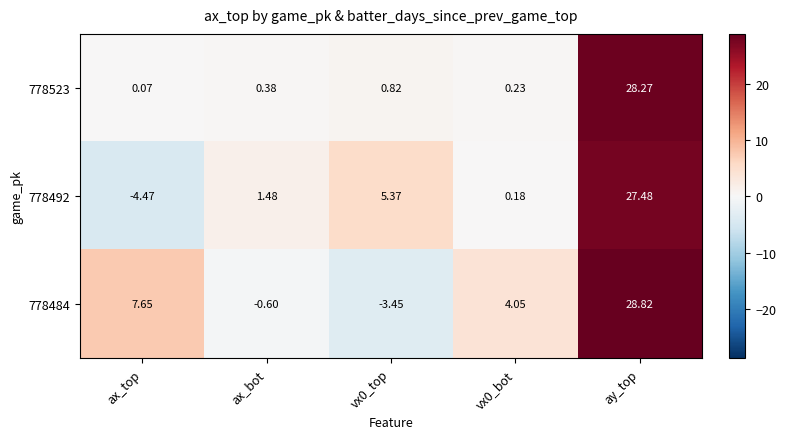

At which label does 778484 reach its peak?

ay_top